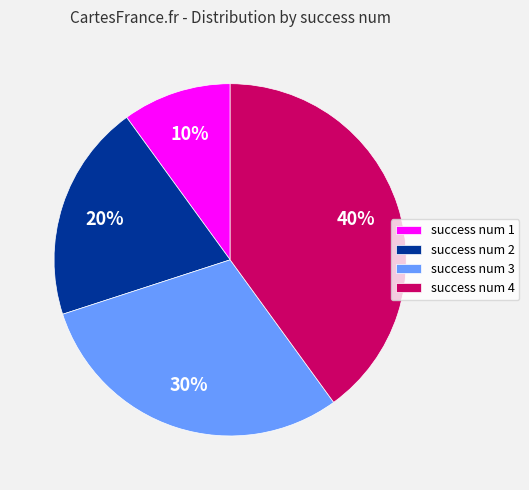

Combined, do success num 1 and success num 3 account for over 50%?

No